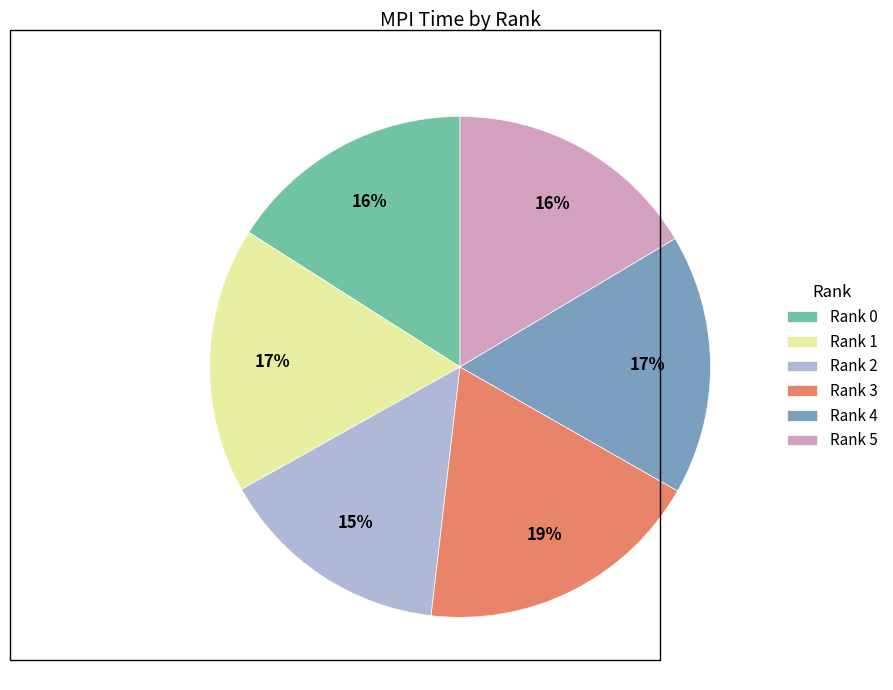

What is the largest slice in the pie chart?

Rank 3